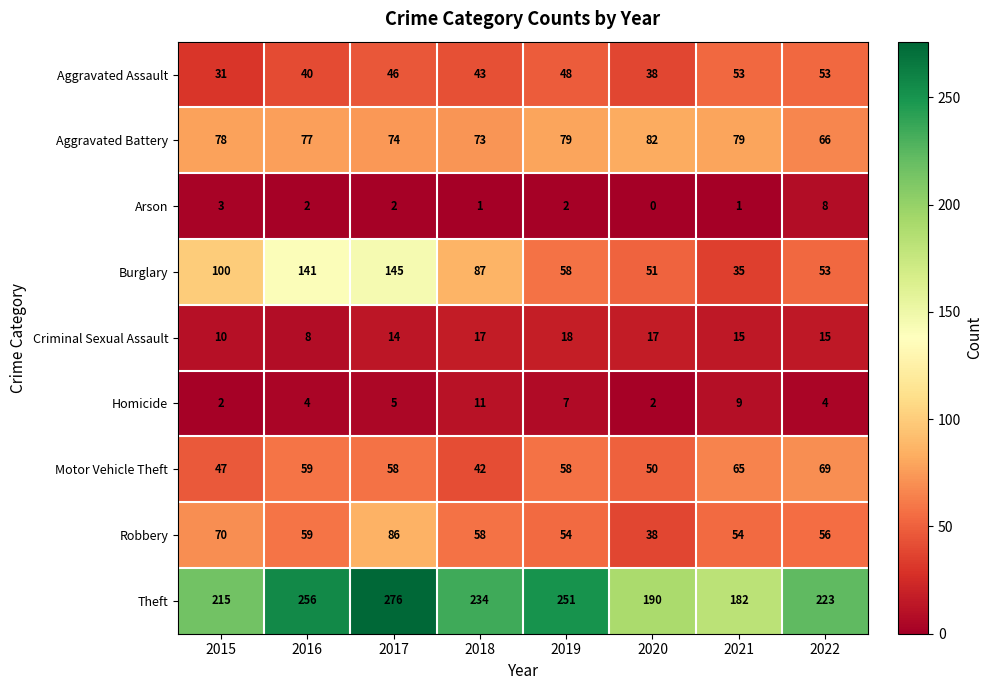

What is the difference between the highest and lowest values at 2021?

181